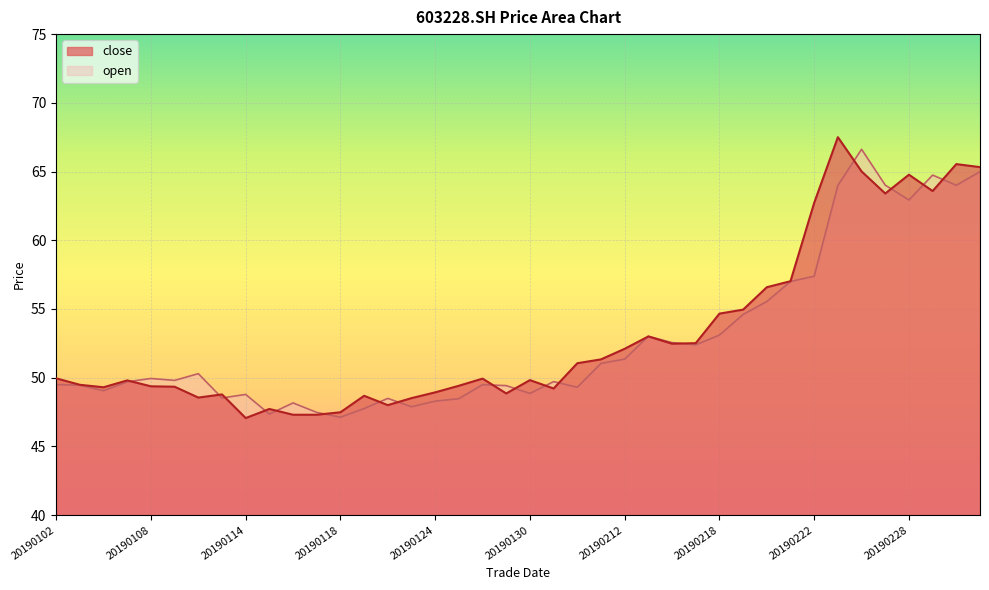

Is it true that close equals 52.5 at 20190215?

True